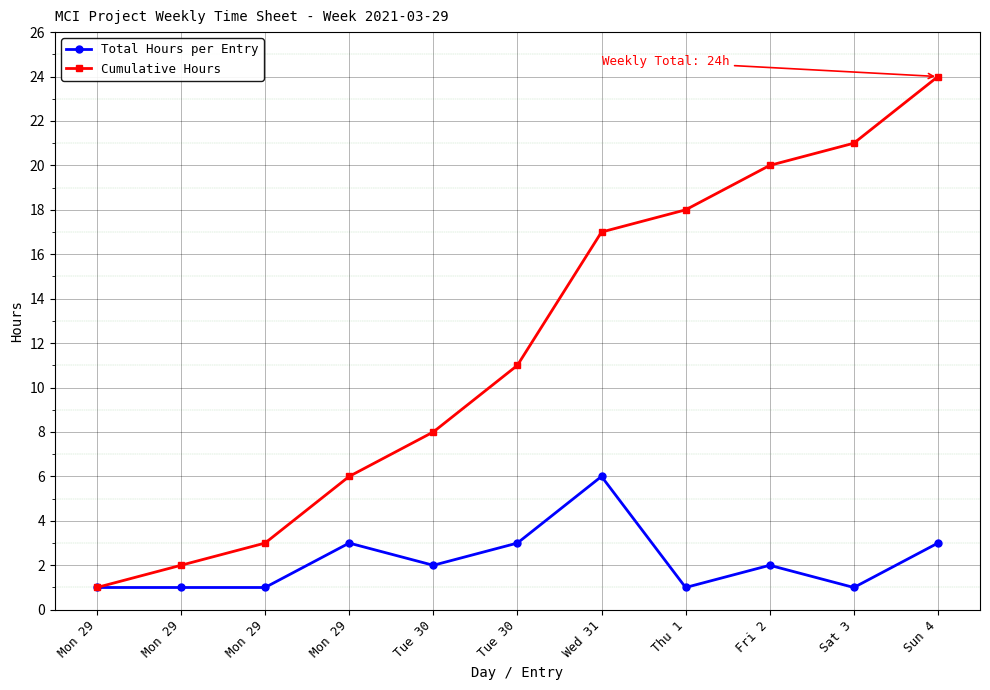

How many distinct data groups are displayed?

2